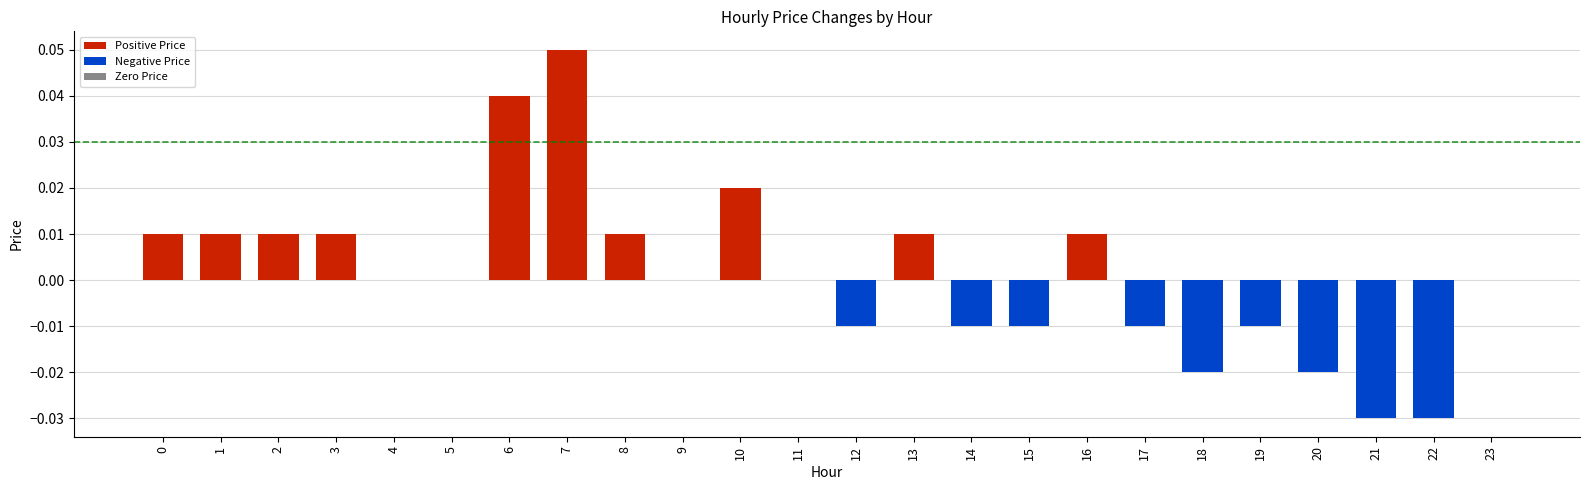

Rank the categories by value from lowest to highest.

21, 22, 18, 20, 12, 14, 15, 17, 19, 4, 5, 9, 11, 23, 0, 1, 2, 3, 8, 13, 16, 10, 6, 7